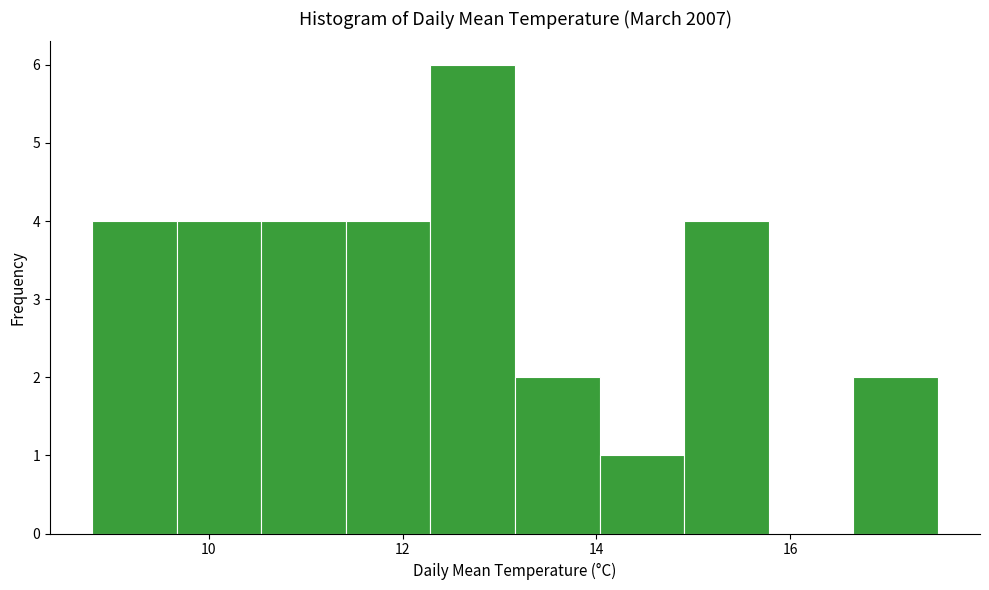

Reading left to right, transcribe this chart: for each bar, give the range it covers on the x-axis and its height. Neither the bar edges nor the heights are printed on the chart, so give them approximately, as read against the axes.

8.8 to 9.6: 4
9.6 to 10.6: 4
10.6 to 11.4: 4
11.4 to 12.2: 4
12.2 to 13.2: 6
13.2 to 14.0: 2
14.0 to 15.0: 1
15.0 to 15.8: 4
15.8 to 16.6: 0
16.6 to 17.6: 2